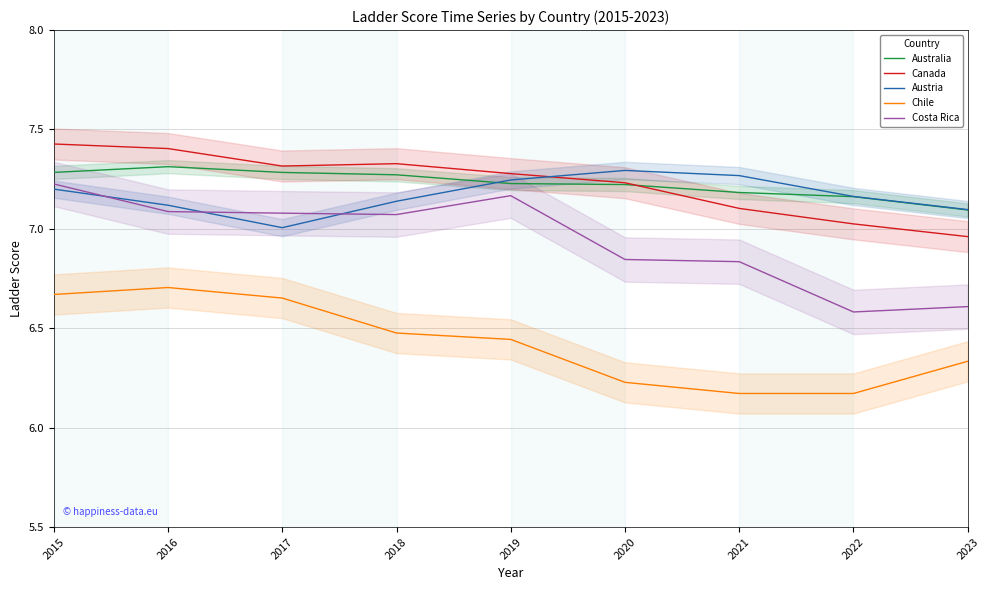

The value of Australia at 2020 is 11.7. True or false?

False